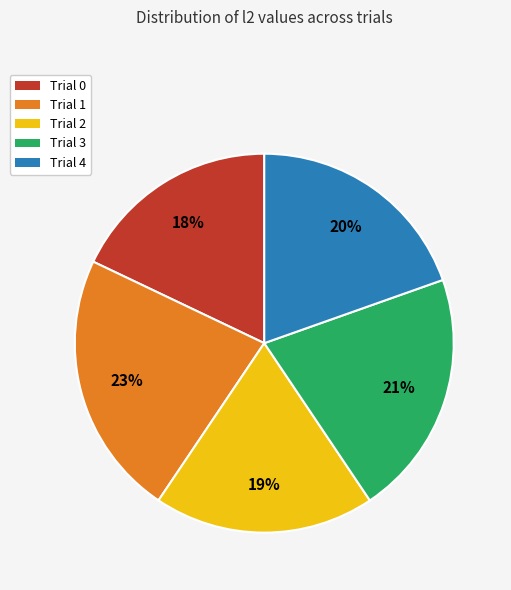

Is the sum of Trial 3 and Trial 4 greater than half?

No